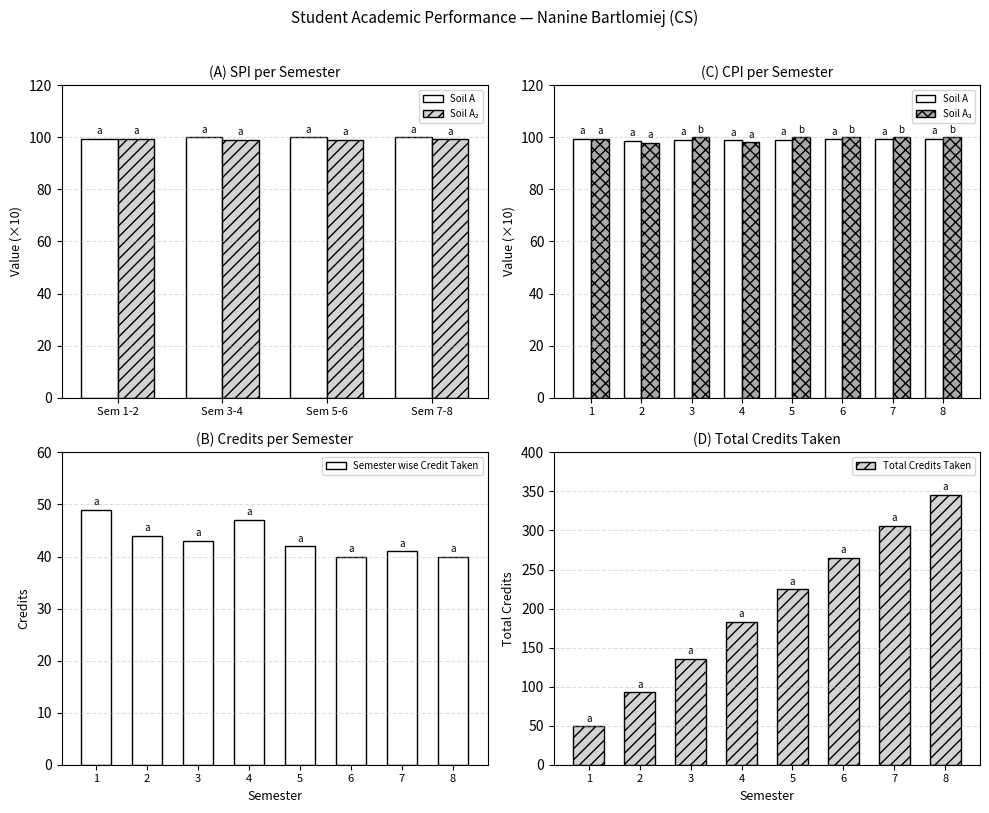

At which label does CPI reach its minimum?

2